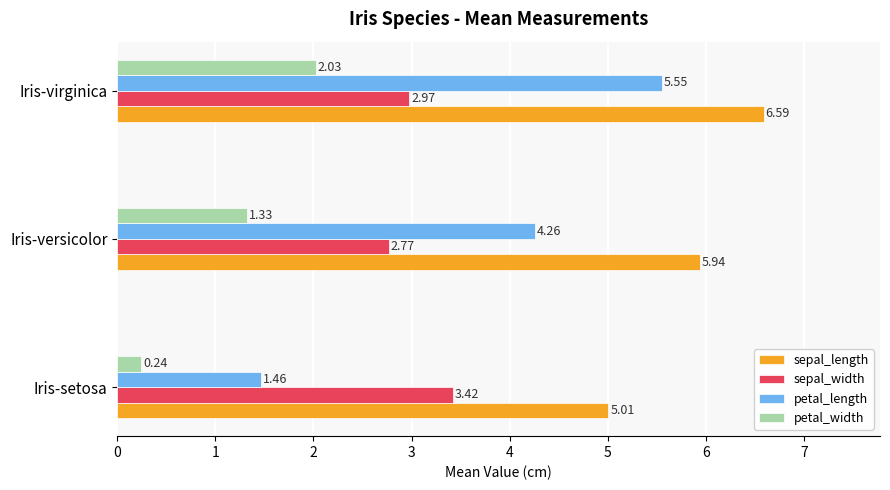

At how many categories does at least one series exceed 6?

1